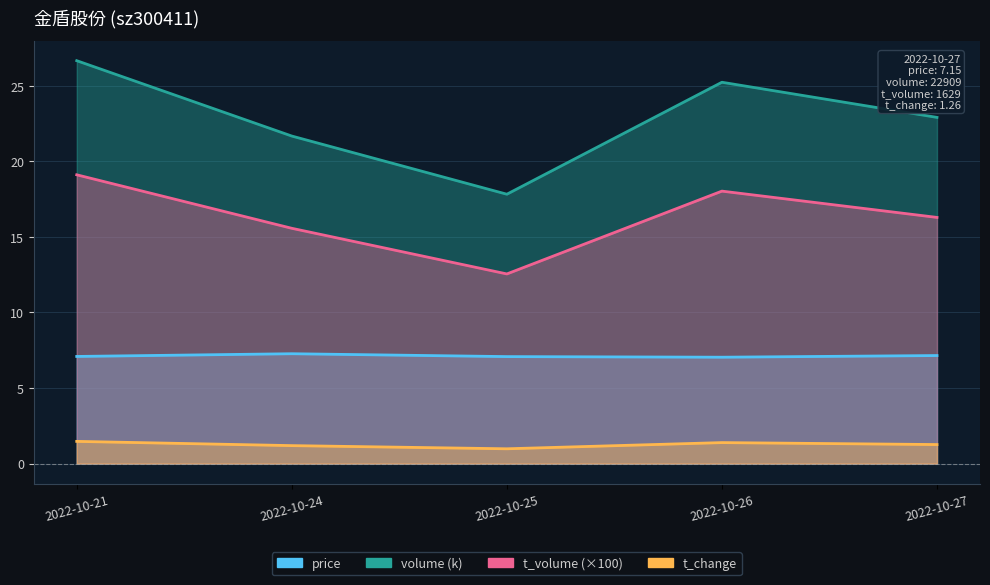

Rank the series by their average value, from highest to lowest.

volume, t_volume, price, t_change